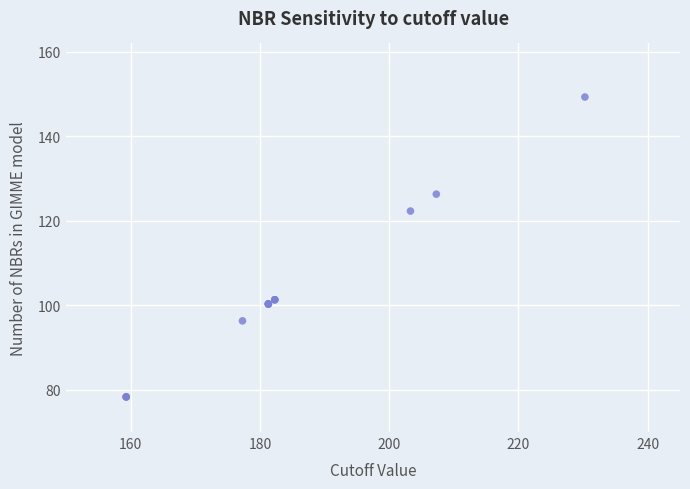

What Y value in the scatter plot is closest to 113?

122.3